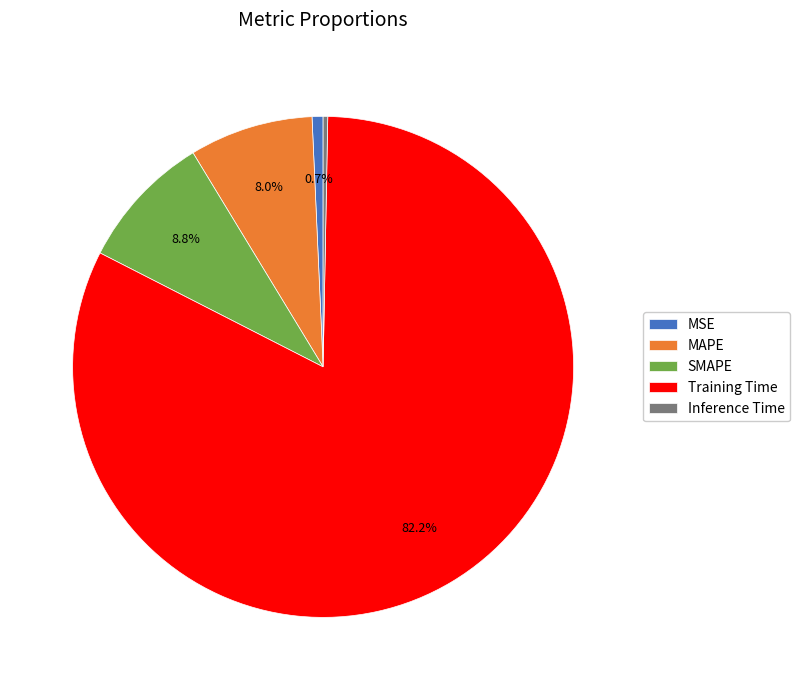

What percentage is the MSE slice, to the nearest percent?

1%